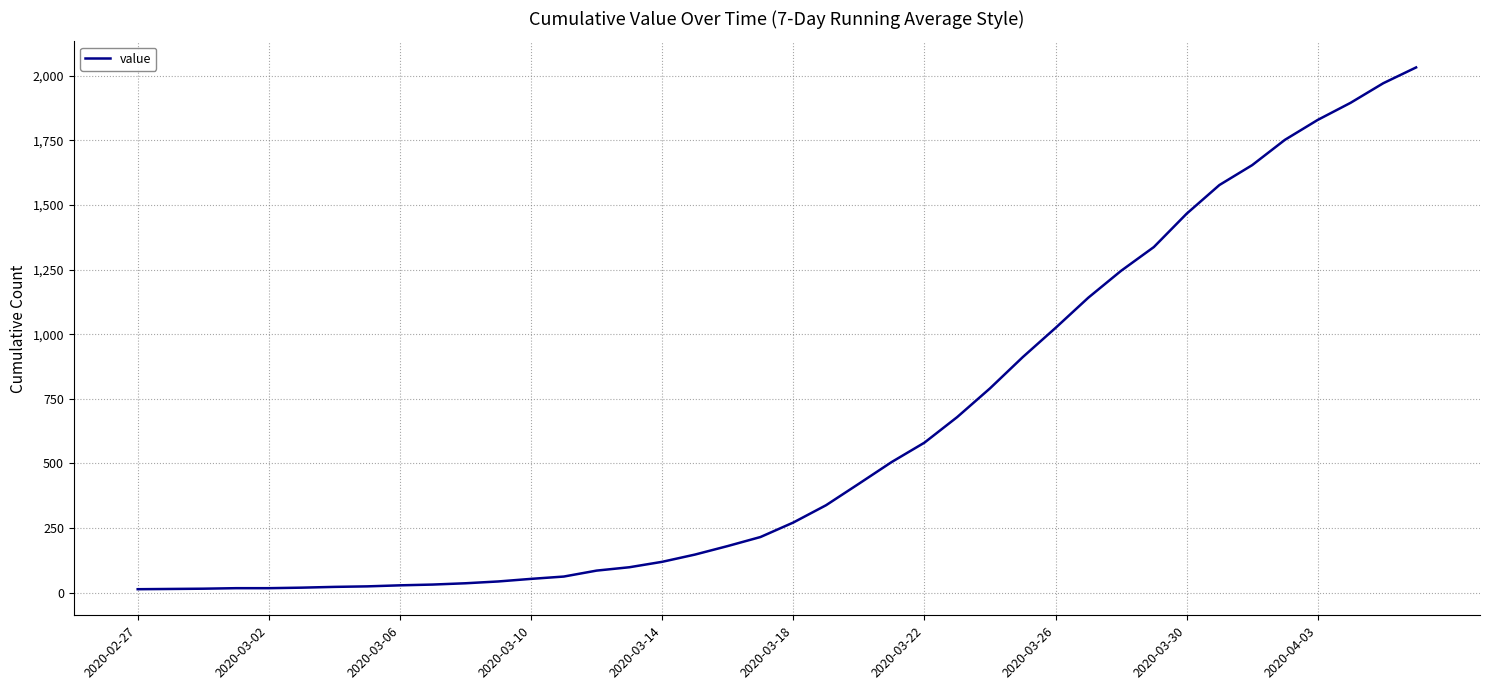

What is the difference between the maximum and minimum values?

2019